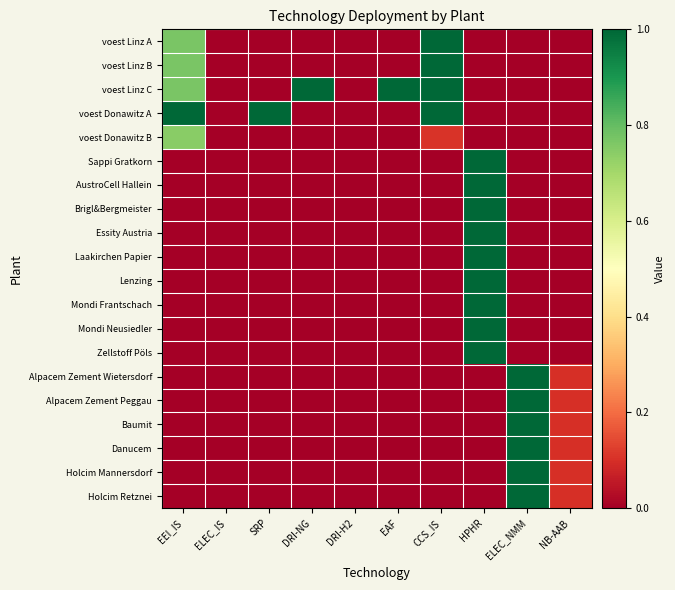

Reading left to right, what are all the values shown in this chart?

voest Linz A: EEI_IS=0.8	ELEC_IS=0.0	SRP=0.0	DRI-NG=0.0	DRI-H2=0.0	EAF=0.0	CCS_IS=1.0	HPHR=0.0	ELEC_NMM=0.0	NB-AAB=0.0
voest Linz B: EEI_IS=0.8	ELEC_IS=0.0	SRP=0.0	DRI-NG=0.0	DRI-H2=0.0	EAF=0.0	CCS_IS=1.0	HPHR=0.0	ELEC_NMM=0.0	NB-AAB=0.0
voest Linz C: EEI_IS=0.8	ELEC_IS=0.0	SRP=0.0	DRI-NG=1.0	DRI-H2=0.0	EAF=1.0	CCS_IS=1.0	HPHR=0.0	ELEC_NMM=0.0	NB-AAB=0.0
voest Donawitz A: EEI_IS=1.0	ELEC_IS=0.0	SRP=1.0	DRI-NG=0.0	DRI-H2=0.0	EAF=0.0	CCS_IS=1.0	HPHR=0.0	ELEC_NMM=0.0	NB-AAB=0.0
voest Donawitz B: EEI_IS=0.7	ELEC_IS=0.0	SRP=0.0	DRI-NG=0.0	DRI-H2=0.0	EAF=0.0	CCS_IS=0.1	HPHR=0.0	ELEC_NMM=0.0	NB-AAB=0.0
Sappi Gratkorn: EEI_IS=0.0	ELEC_IS=0.0	SRP=0.0	DRI-NG=0.0	DRI-H2=0.0	EAF=0.0	CCS_IS=0.0	HPHR=1.0	ELEC_NMM=0.0	NB-AAB=0.0
AustroCell Hallein: EEI_IS=0.0	ELEC_IS=0.0	SRP=0.0	DRI-NG=0.0	DRI-H2=0.0	EAF=0.0	CCS_IS=0.0	HPHR=1.0	ELEC_NMM=0.0	NB-AAB=0.0
Brigl&Bergmeister: EEI_IS=0.0	ELEC_IS=0.0	SRP=0.0	DRI-NG=0.0	DRI-H2=0.0	EAF=0.0	CCS_IS=0.0	HPHR=1.0	ELEC_NMM=0.0	NB-AAB=0.0
Essity Austria: EEI_IS=0.0	ELEC_IS=0.0	SRP=0.0	DRI-NG=0.0	DRI-H2=0.0	EAF=0.0	CCS_IS=0.0	HPHR=1.0	ELEC_NMM=0.0	NB-AAB=0.0
Laakirchen Papier: EEI_IS=0.0	ELEC_IS=0.0	SRP=0.0	DRI-NG=0.0	DRI-H2=0.0	EAF=0.0	CCS_IS=0.0	HPHR=1.0	ELEC_NMM=0.0	NB-AAB=0.0
Lenzing: EEI_IS=0.0	ELEC_IS=0.0	SRP=0.0	DRI-NG=0.0	DRI-H2=0.0	EAF=0.0	CCS_IS=0.0	HPHR=1.0	ELEC_NMM=0.0	NB-AAB=0.0
Mondi Frantschach: EEI_IS=0.0	ELEC_IS=0.0	SRP=0.0	DRI-NG=0.0	DRI-H2=0.0	EAF=0.0	CCS_IS=0.0	HPHR=1.0	ELEC_NMM=0.0	NB-AAB=0.0
Mondi Neusiedler: EEI_IS=0.0	ELEC_IS=0.0	SRP=0.0	DRI-NG=0.0	DRI-H2=0.0	EAF=0.0	CCS_IS=0.0	HPHR=1.0	ELEC_NMM=0.0	NB-AAB=0.0
Zellstoff Pöls: EEI_IS=0.0	ELEC_IS=0.0	SRP=0.0	DRI-NG=0.0	DRI-H2=0.0	EAF=0.0	CCS_IS=0.0	HPHR=1.0	ELEC_NMM=0.0	NB-AAB=0.0
Alpacem Zement Wietersdorf: EEI_IS=0.0	ELEC_IS=0.0	SRP=0.0	DRI-NG=0.0	DRI-H2=0.0	EAF=0.0	CCS_IS=0.0	HPHR=0.0	ELEC_NMM=1.0	NB-AAB=0.1
Alpacem Zement Peggau: EEI_IS=0.0	ELEC_IS=0.0	SRP=0.0	DRI-NG=0.0	DRI-H2=0.0	EAF=0.0	CCS_IS=0.0	HPHR=0.0	ELEC_NMM=1.0	NB-AAB=0.1
Baumit: EEI_IS=0.0	ELEC_IS=0.0	SRP=0.0	DRI-NG=0.0	DRI-H2=0.0	EAF=0.0	CCS_IS=0.0	HPHR=0.0	ELEC_NMM=1.0	NB-AAB=0.1
Danucem: EEI_IS=0.0	ELEC_IS=0.0	SRP=0.0	DRI-NG=0.0	DRI-H2=0.0	EAF=0.0	CCS_IS=0.0	HPHR=0.0	ELEC_NMM=1.0	NB-AAB=0.1
Holcim Mannersdorf: EEI_IS=0.0	ELEC_IS=0.0	SRP=0.0	DRI-NG=0.0	DRI-H2=0.0	EAF=0.0	CCS_IS=0.0	HPHR=0.0	ELEC_NMM=1.0	NB-AAB=0.1
Holcim Retznei: EEI_IS=0.0	ELEC_IS=0.0	SRP=0.0	DRI-NG=0.0	DRI-H2=0.0	EAF=0.0	CCS_IS=0.0	HPHR=0.0	ELEC_NMM=1.0	NB-AAB=0.1